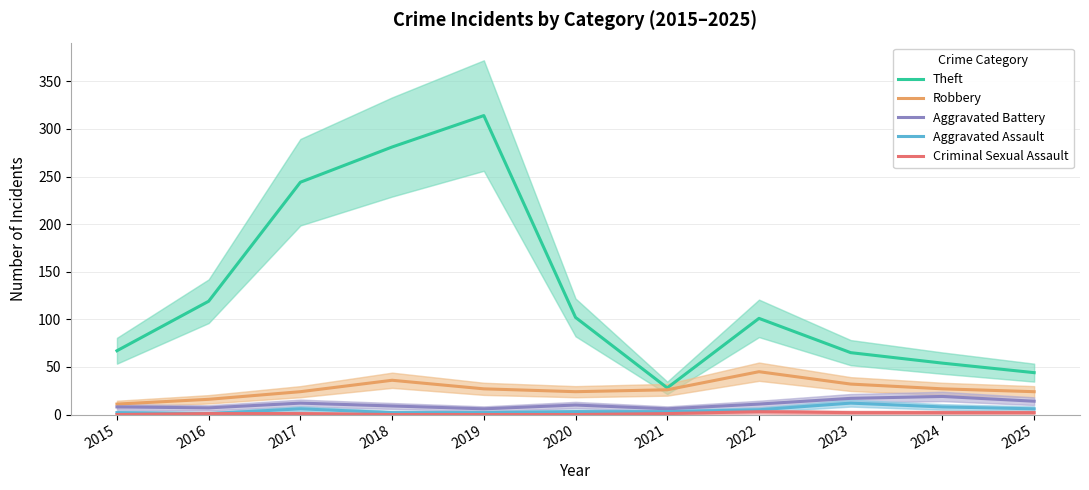

Rank the series by their maximum value, from highest to lowest.

Theft, Robbery, Aggravated Battery, Aggravated Assault, Criminal Sexual Assault